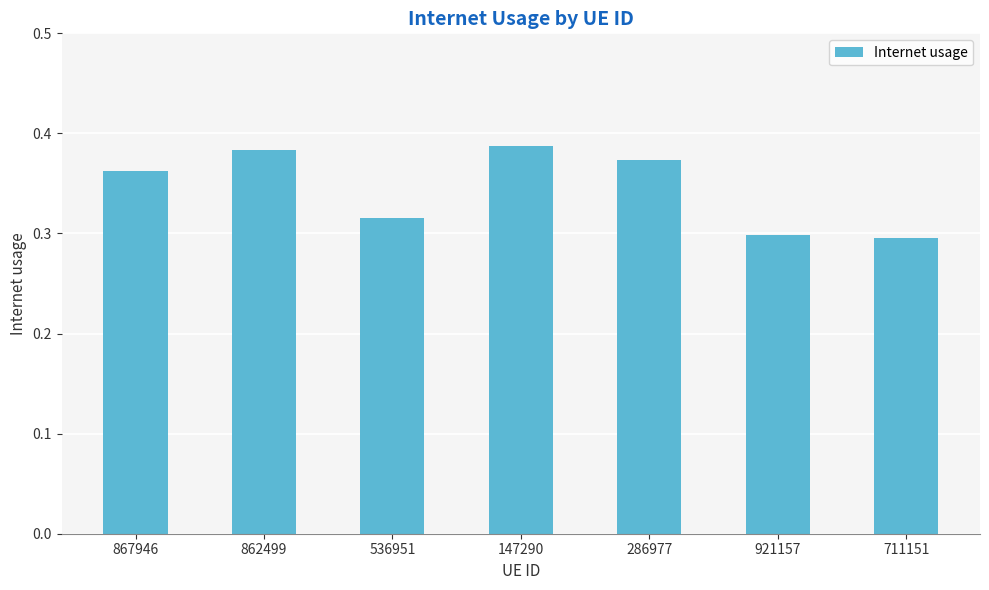

What position from the right is 921157?

2